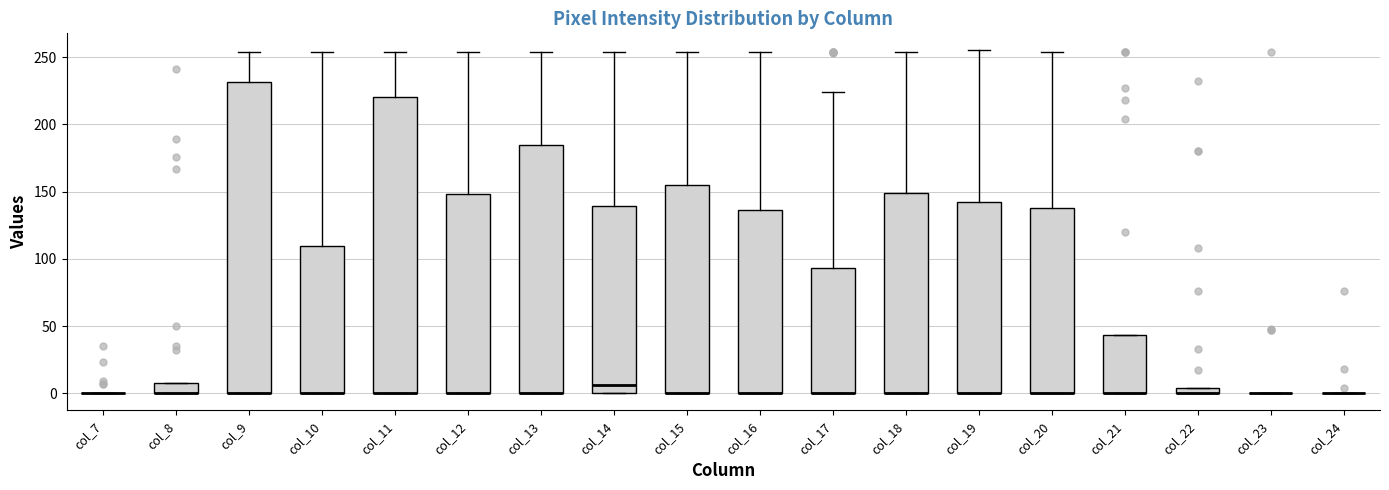

Where is the lower edge of the box for col_11 on the y-axis? The values are not printed on the chart, so give them approximately, as read against the axis.

0